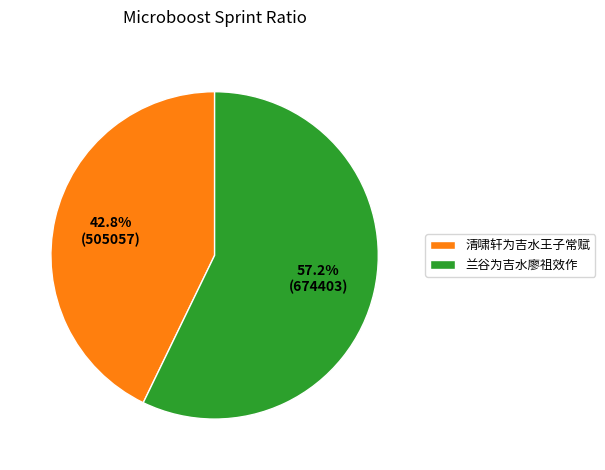

Which category accounts for the majority?

兰谷为吉水廖祖效作